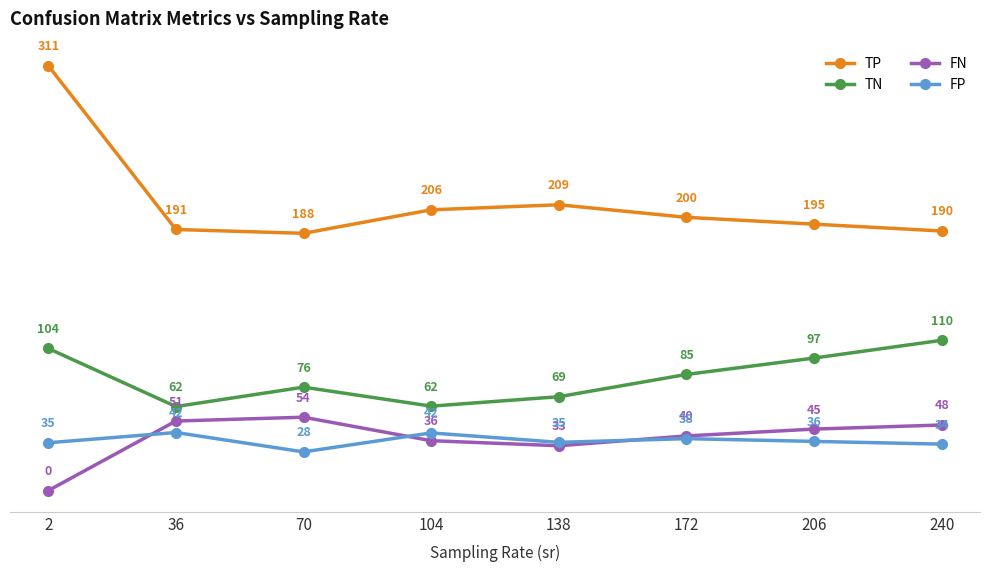

Read the FN value at 104.

36.5